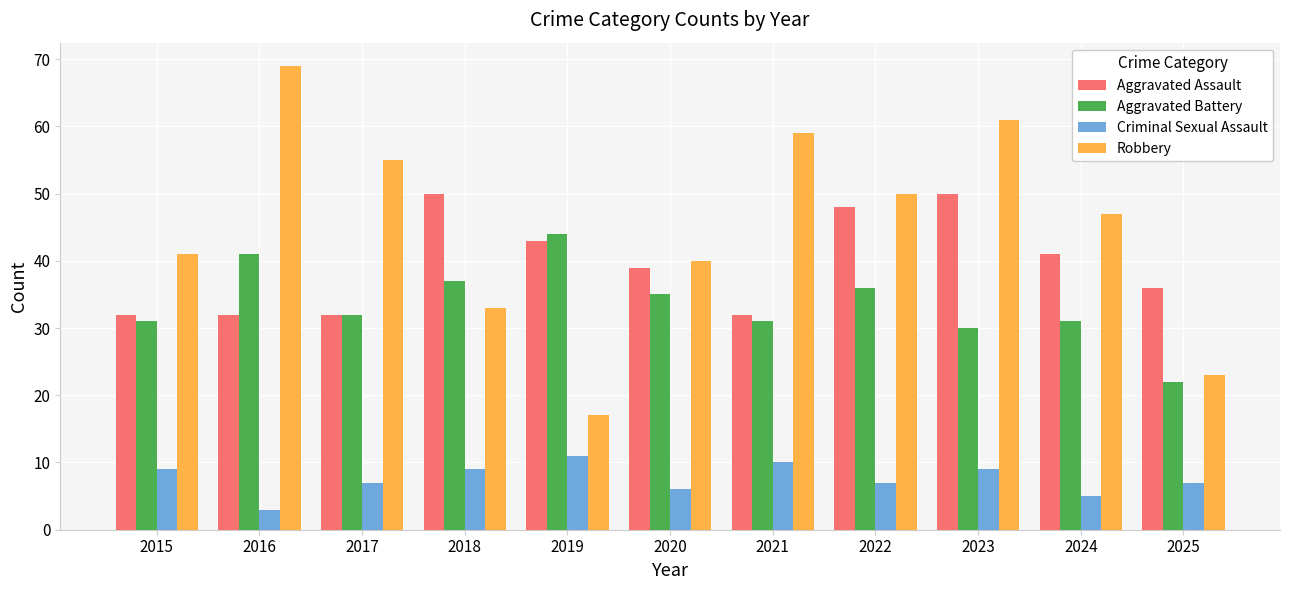

Which series has the largest range (max minus min)?

Robbery